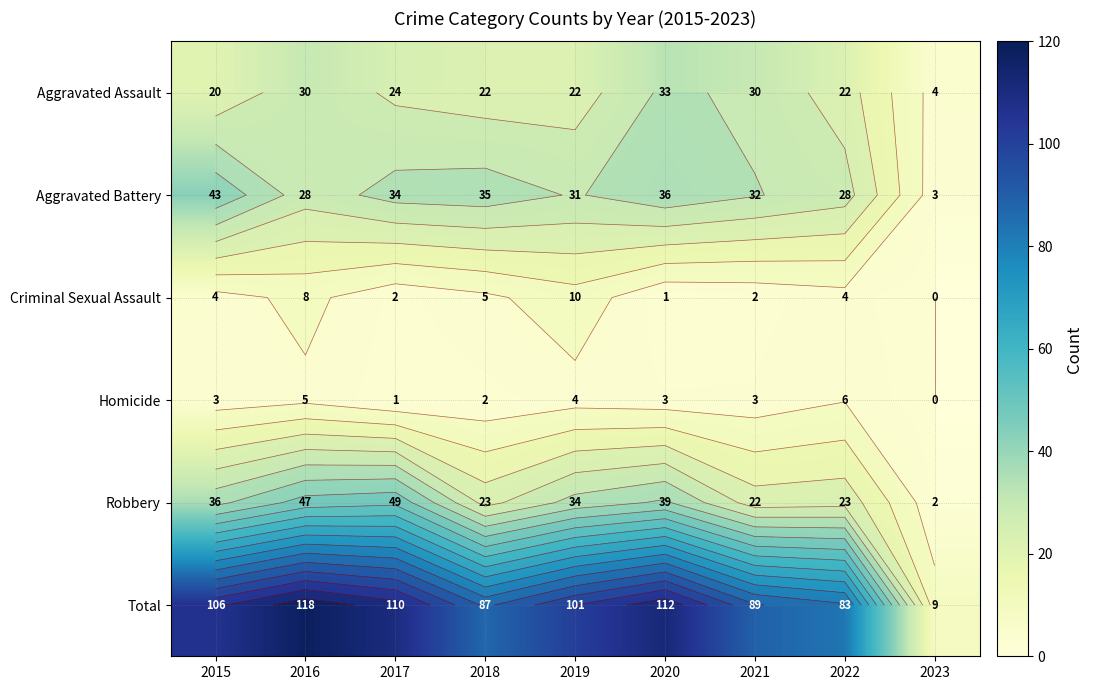

Which series has the largest range (max minus min)?

Total